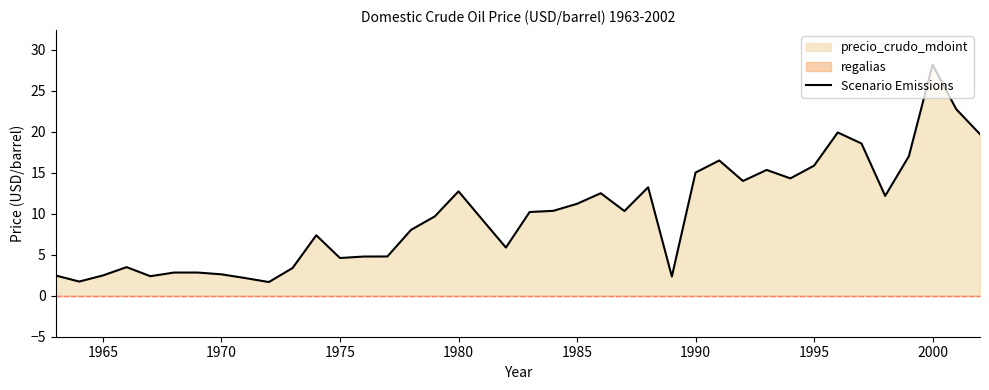

What is the lowest value of the Scenario Emissions series?

1.7